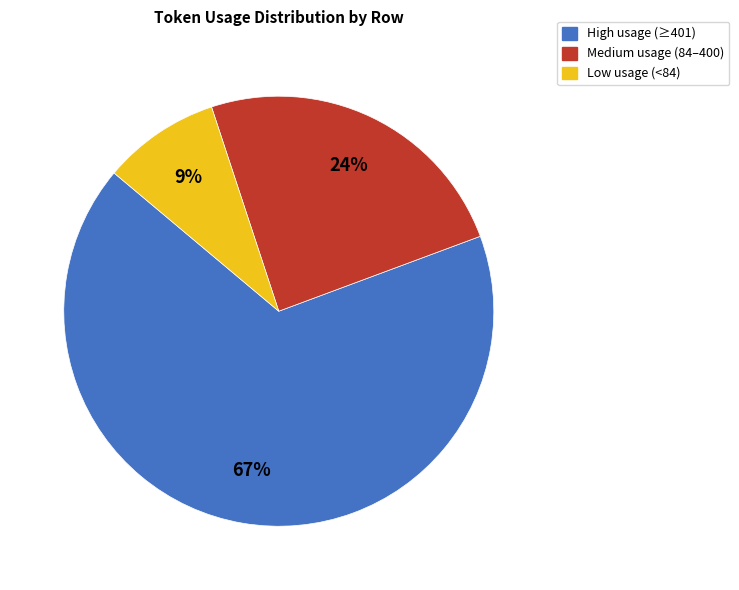

Is there any slice that represents more than half of the pie?

Yes